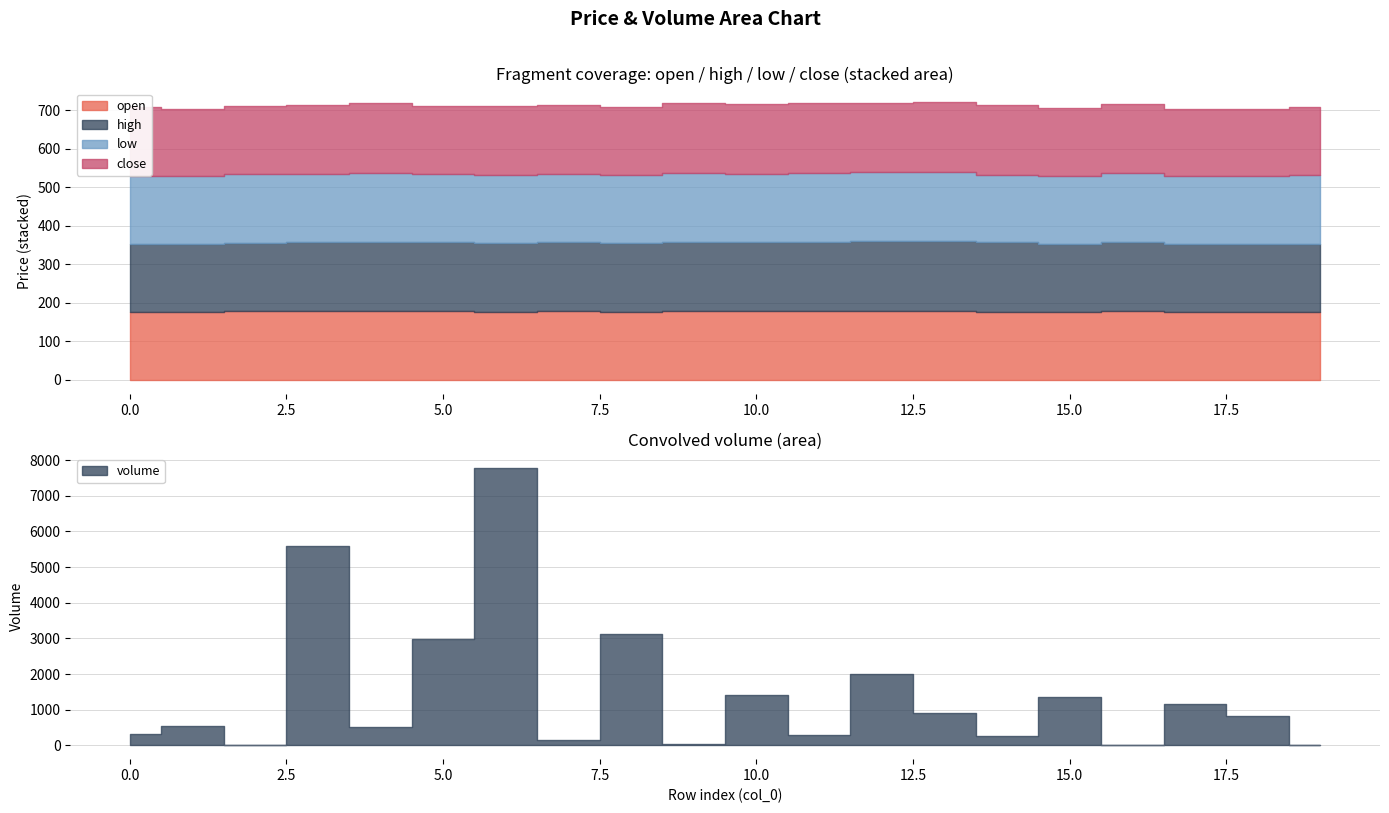

Where is low nearest to the value 178?

2